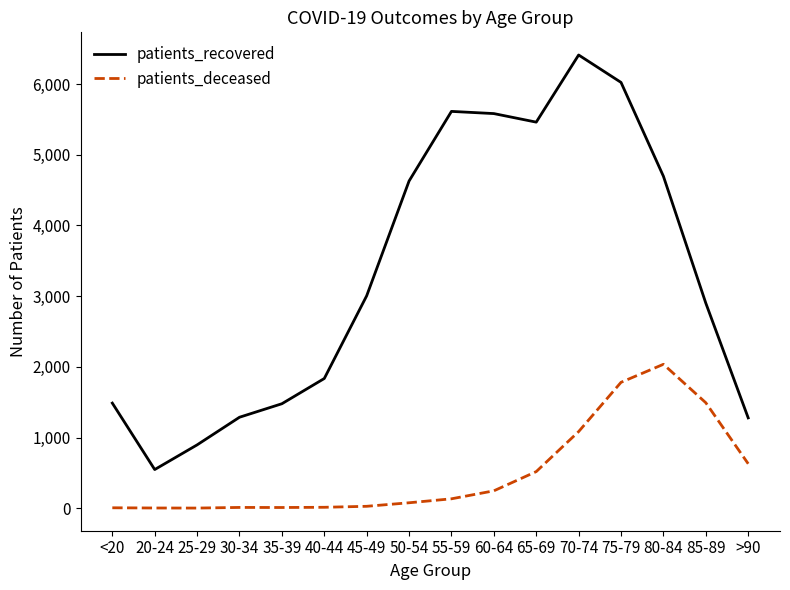

True or false: patients_deceased and patients_recovered cross at least once.

False